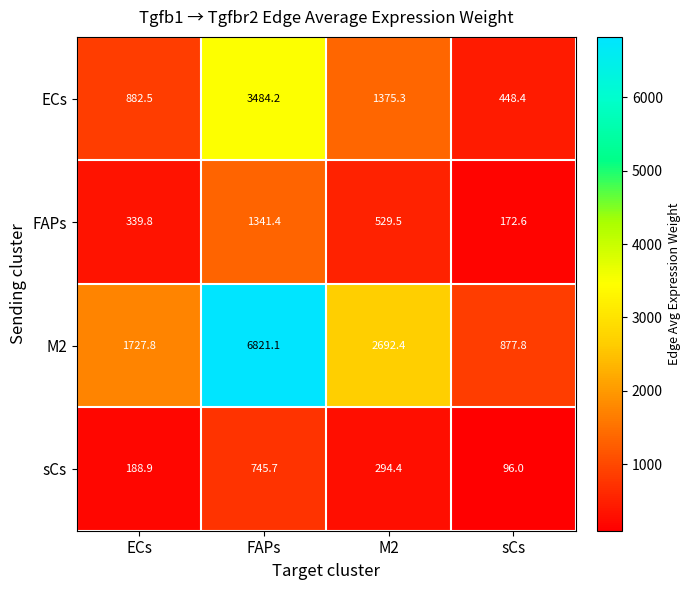

What is the difference between the sCs values at FAPs and sCs?

649.7